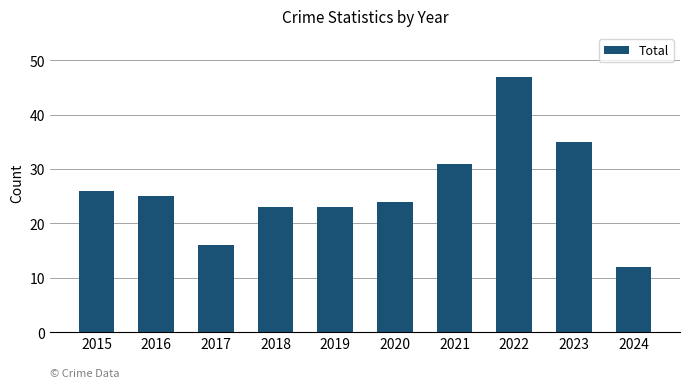

At which label is the value closest to 29?

2021